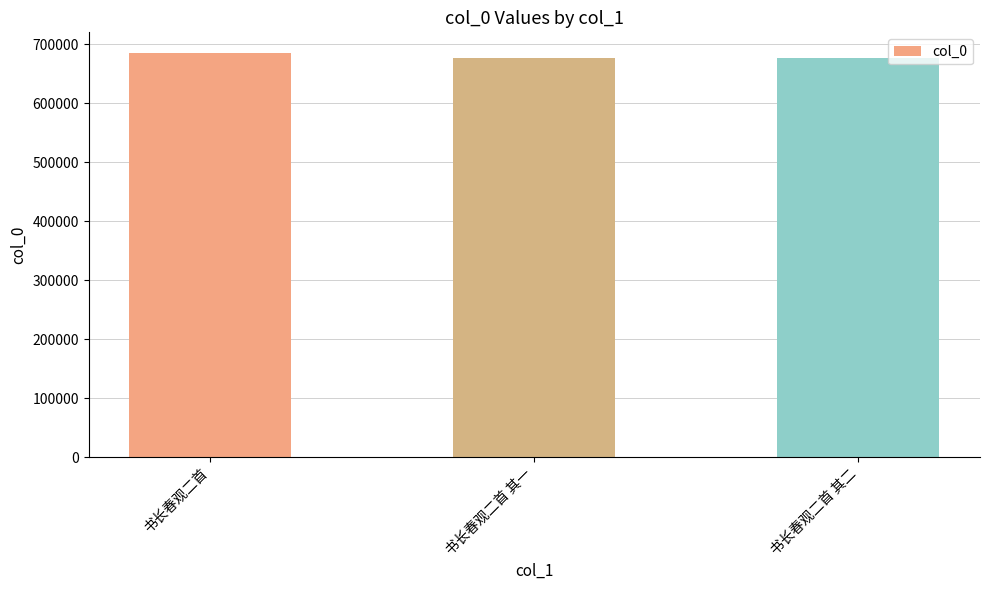

What is the change in value from 书长春观二首 to 书长春观二首 其一?

-9310